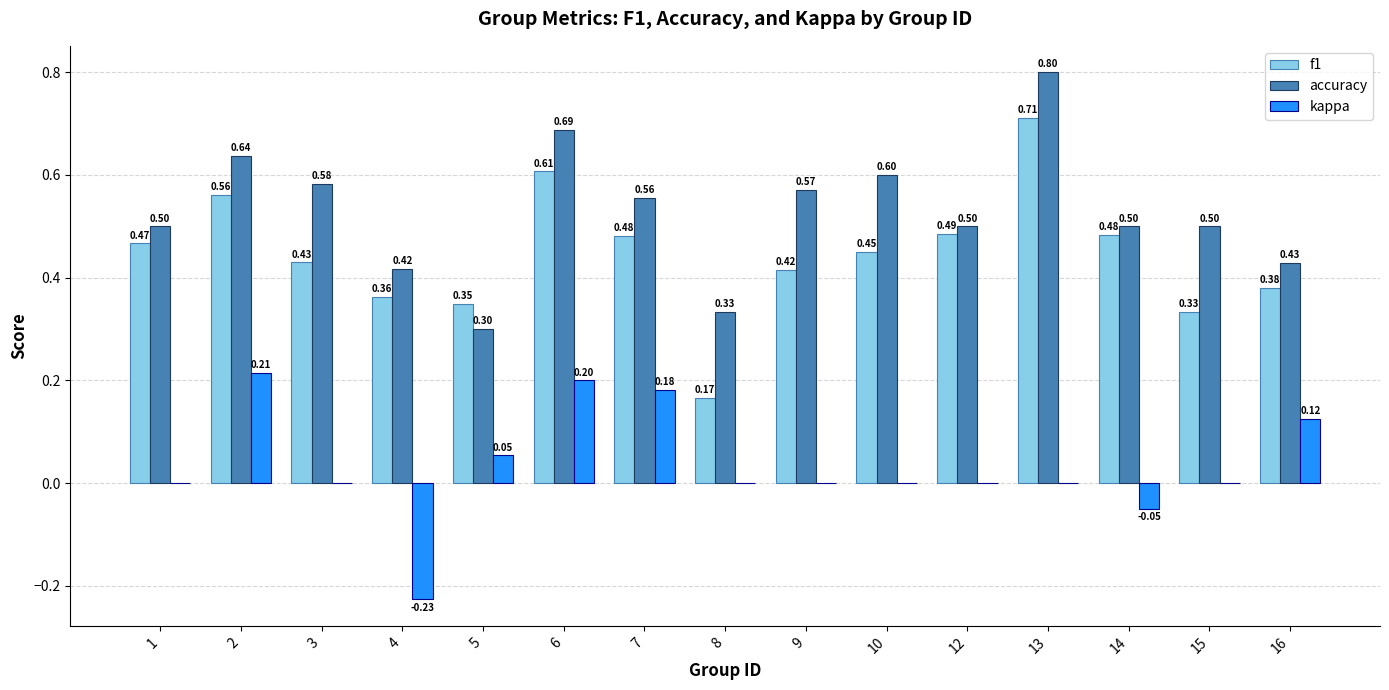

What are all the series names shown in the legend?

f1, accuracy, kappa